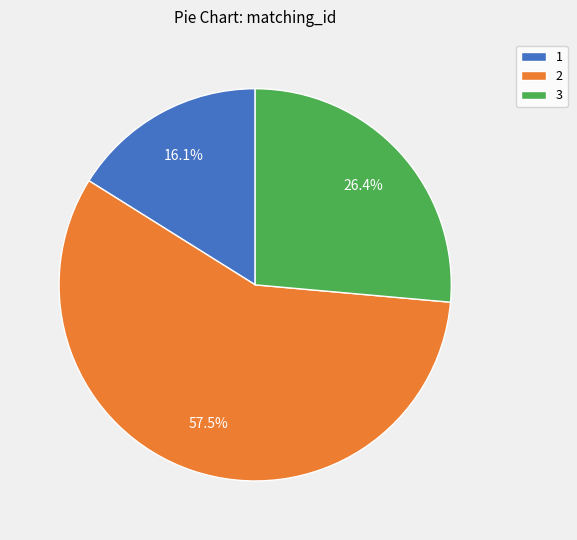

What is the majority slice?

2